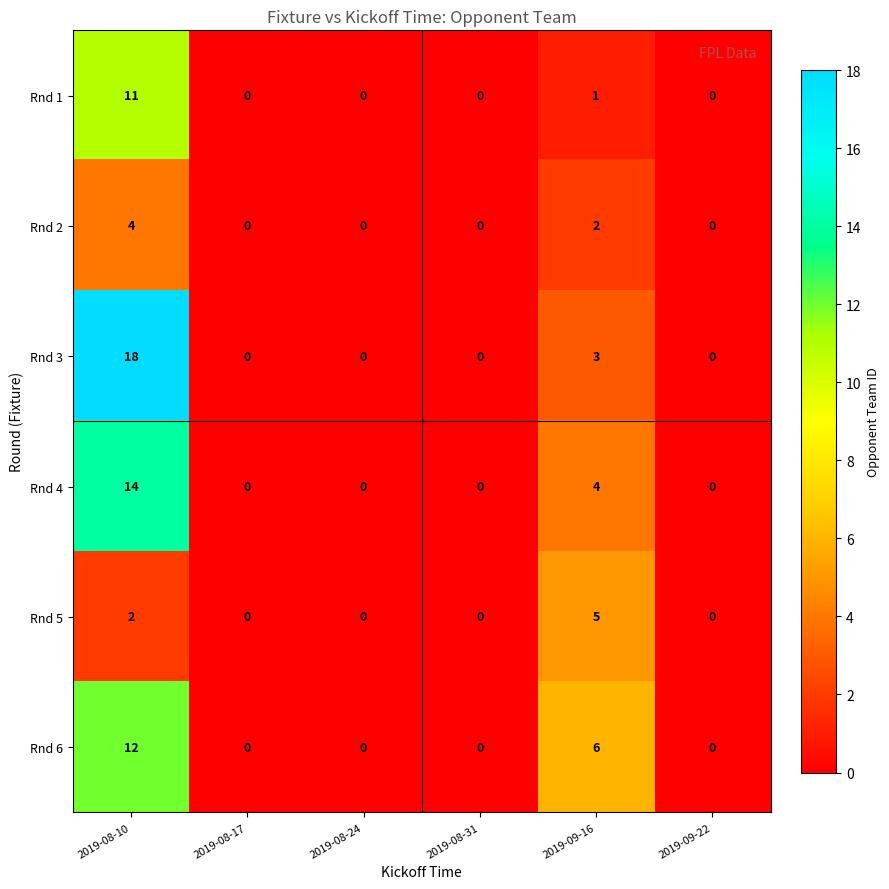

List the series in order of their peak value, highest first.

Rnd 3, Rnd 4, Rnd 6, Rnd 1, Rnd 5, Rnd 2